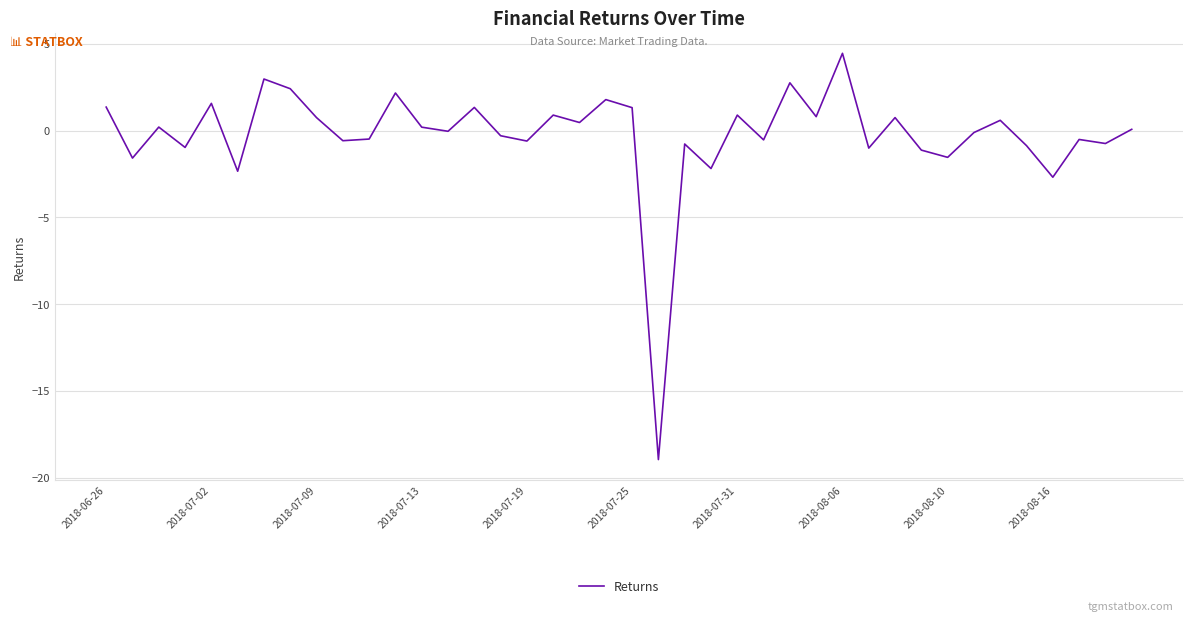

What is the greatest value displayed?

4.4